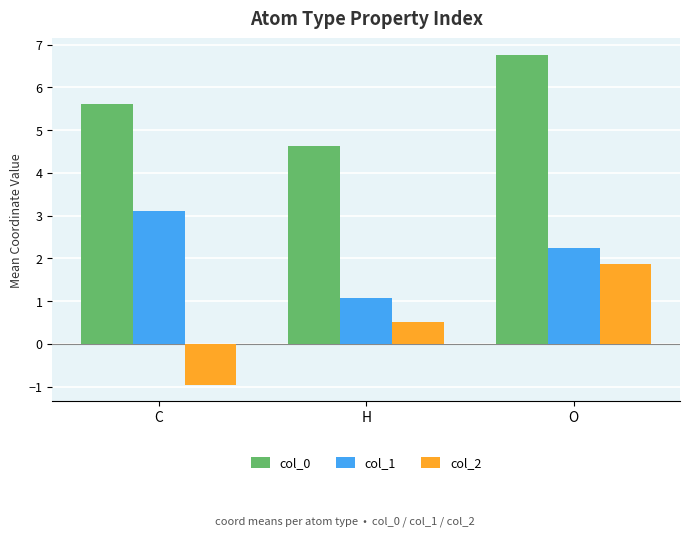

At which label does col_0 first exceed 5?

C